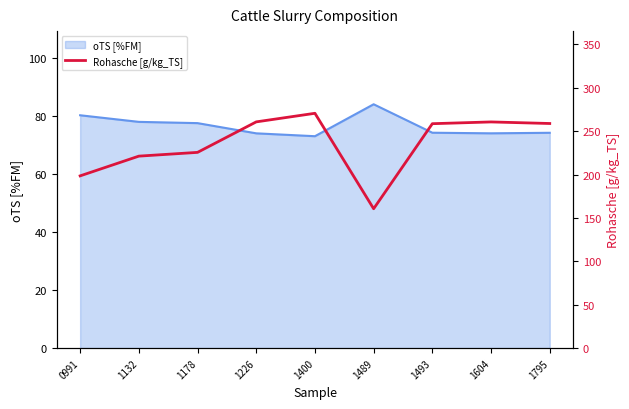

Does the chart display data point markers on the line(s)?

No